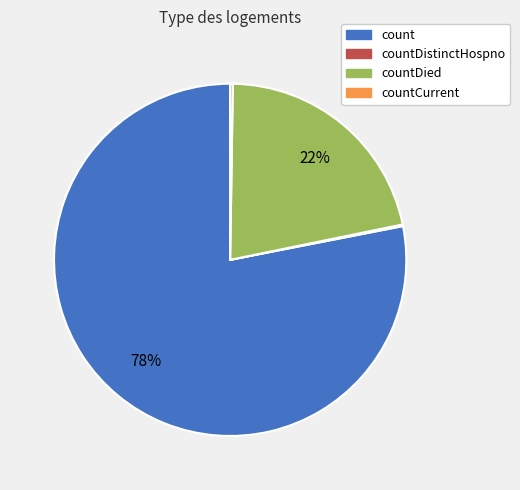

Is there any slice that represents more than half of the pie?

Yes